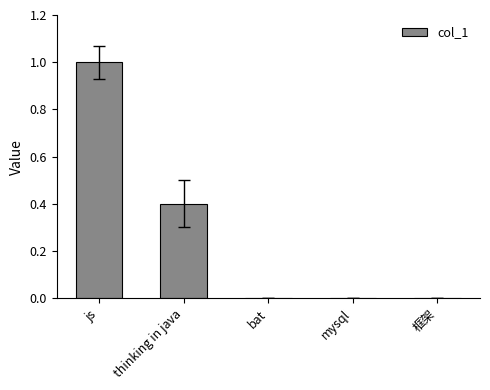

Which has a higher value, bat or thinking in java?

thinking in java